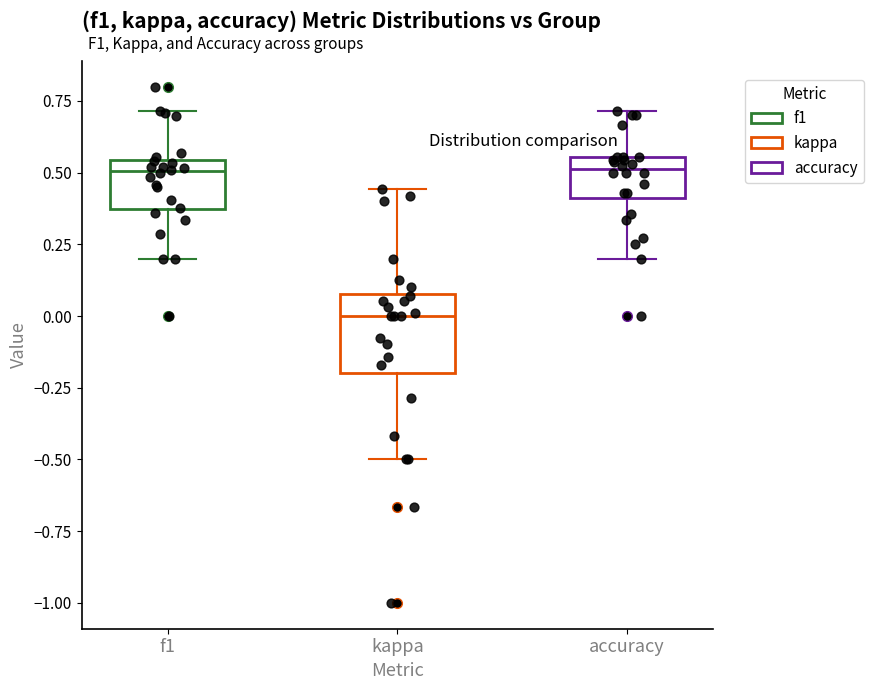

Reading left to right, read every box against the y-axis: the position of its median line, the range the box covers, and the ends of its whiskers. The values are not printed on the chart, so give them approximately, as read against the axis.

f1: median 0.50, box 0.35 to 0.55, whiskers 0.20 to 0.70
kappa: median 0.00, box -0.20 to 0.10, whiskers -0.50 to 0.45
accuracy: median 0.50, box 0.40 to 0.55, whiskers 0.20 to 0.70